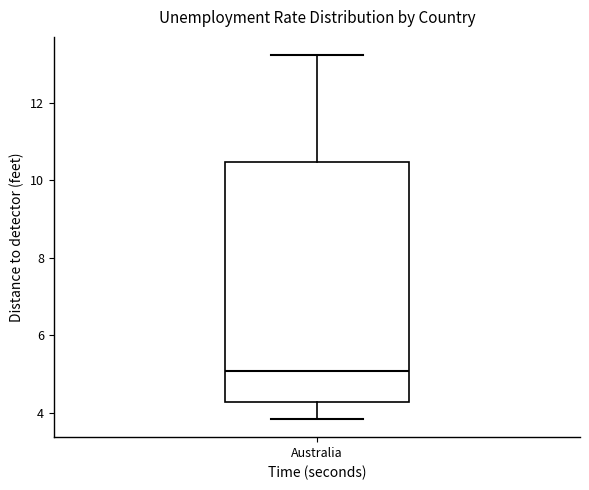

Read this box plot against the y-axis: the position of the median line, the range covered by the box, and the ends of both whiskers. The values are not printed on the chart, so give them approximately, as read against the axis.

median 5.0, box 4.2 to 10.4, whiskers 3.8 to 13.2